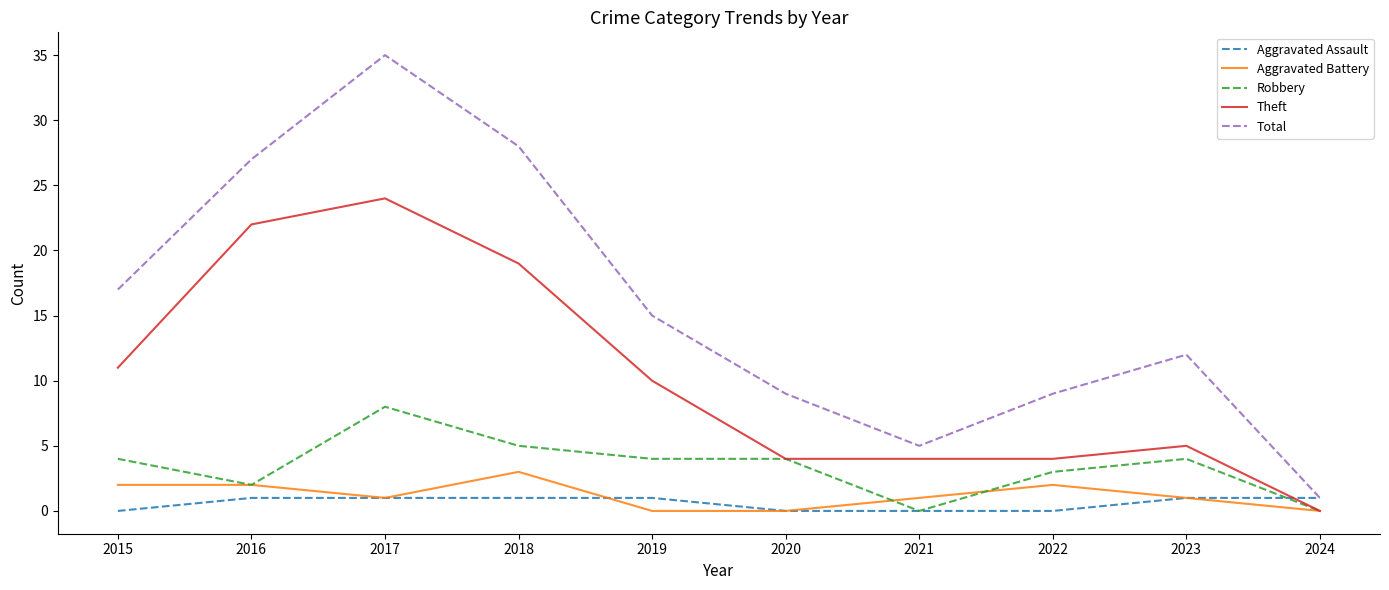

At 2018, list the series in order from smallest to largest.

Aggravated Assault, Aggravated Battery, Robbery, Theft, Total